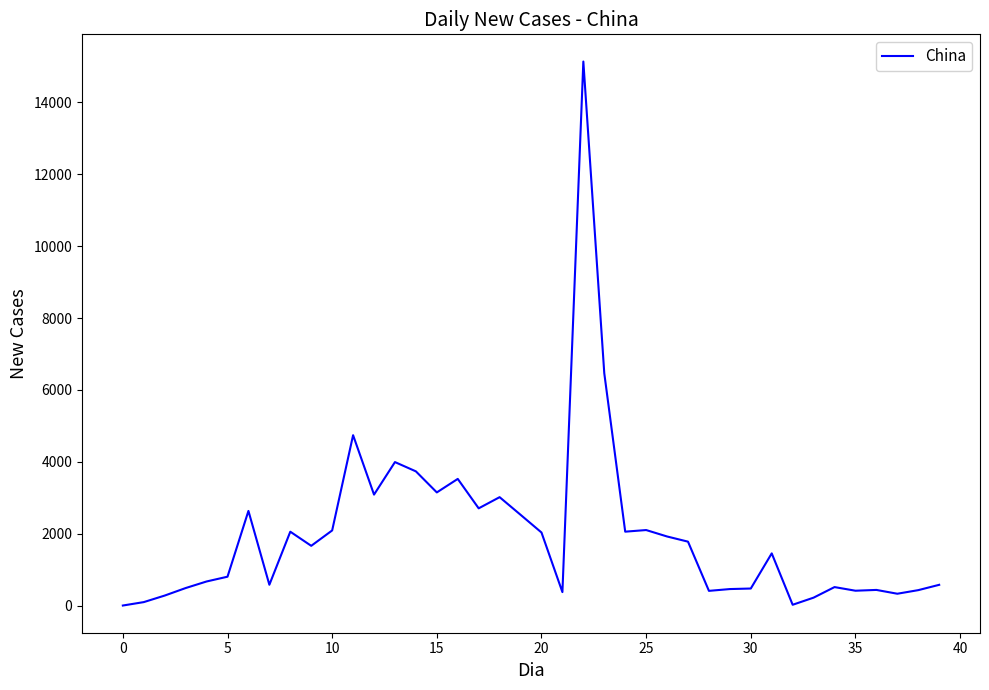

What is the maximum value shown in the chart?

15136